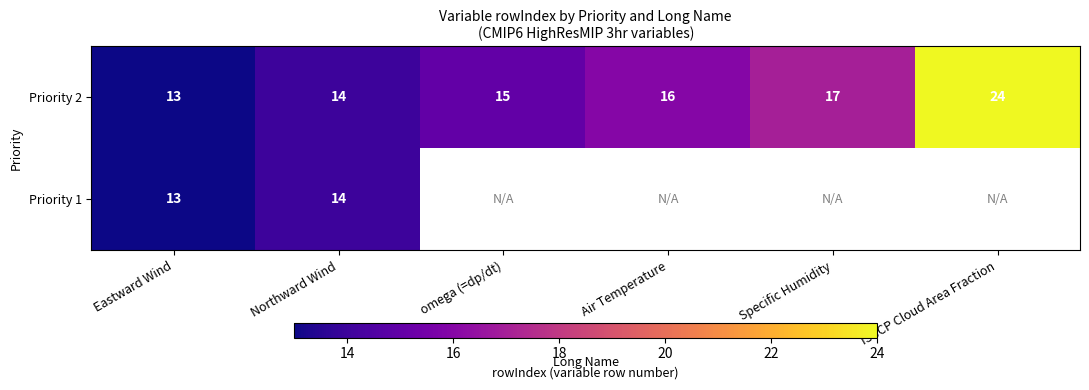

What is the total value across all series at Northward Wind?

28